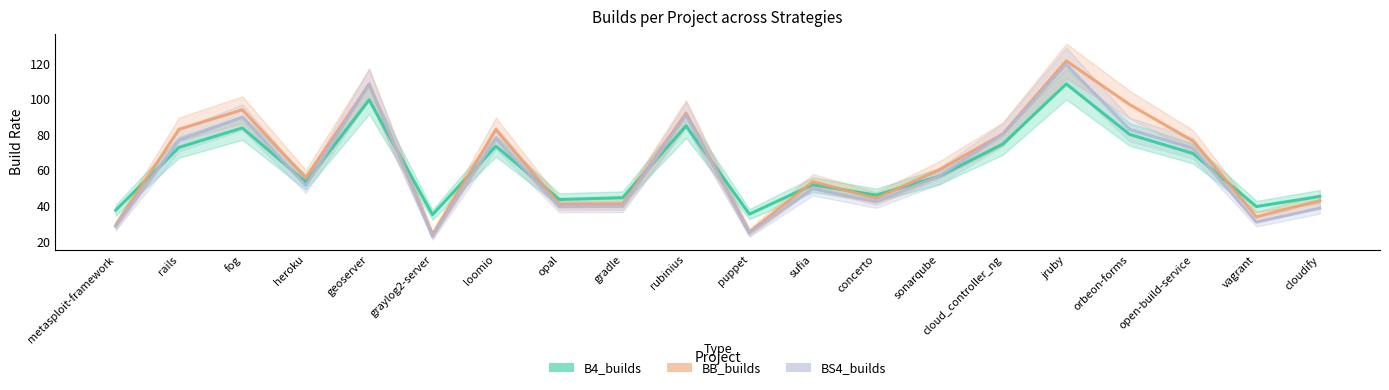

Rank the series at heroku from highest to lowest value.

BB_builds, B4_builds, BS4_builds